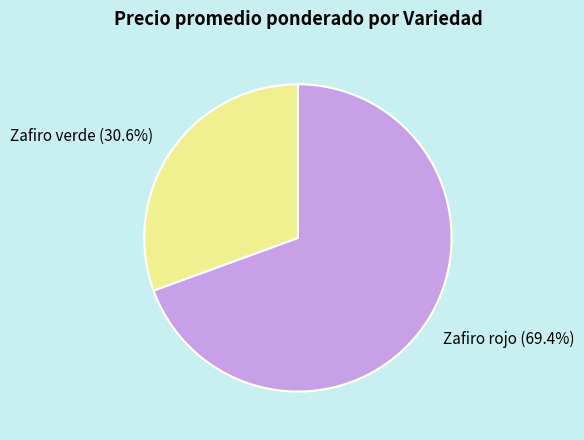

Is there a majority slice in this chart?

Yes